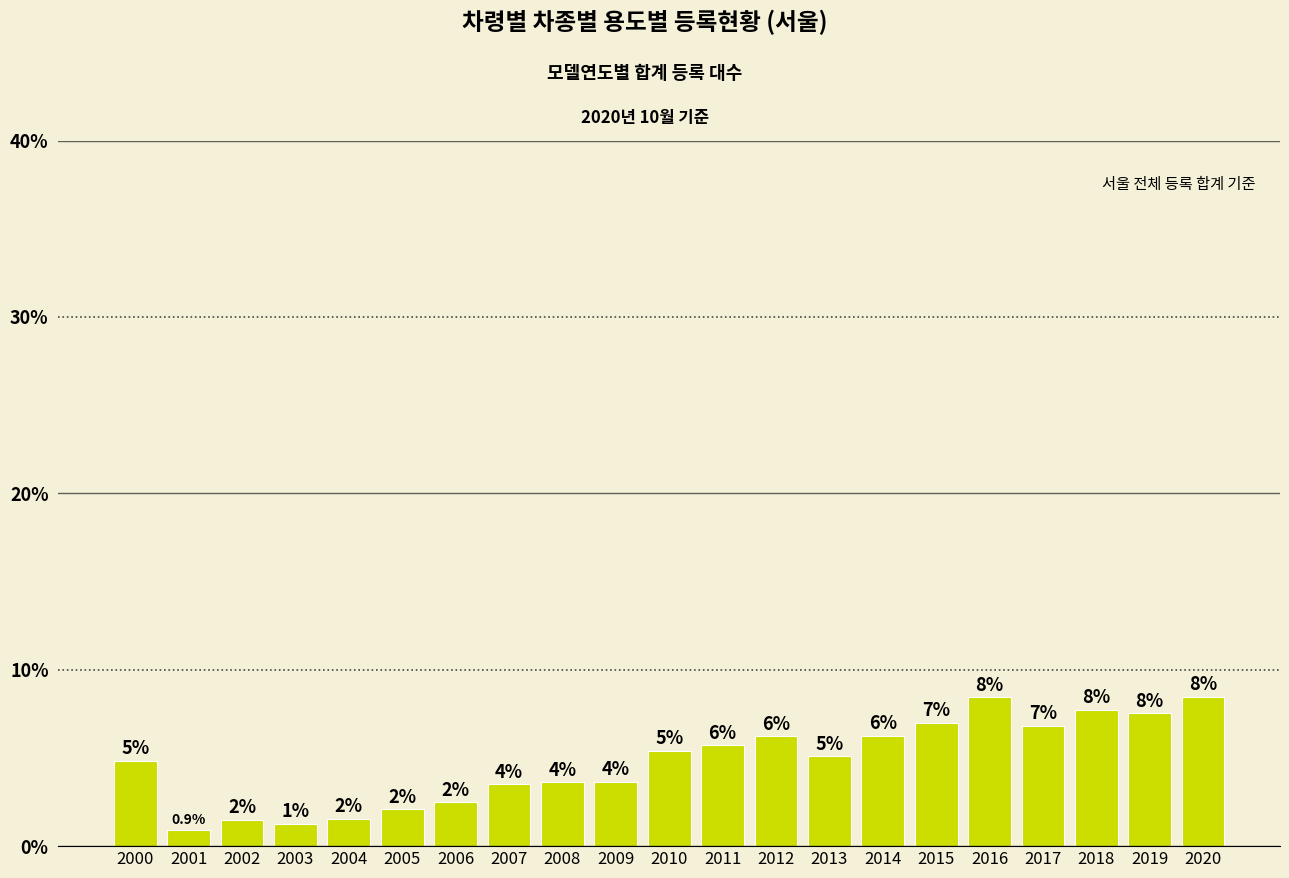

How many bars are there in total?

21